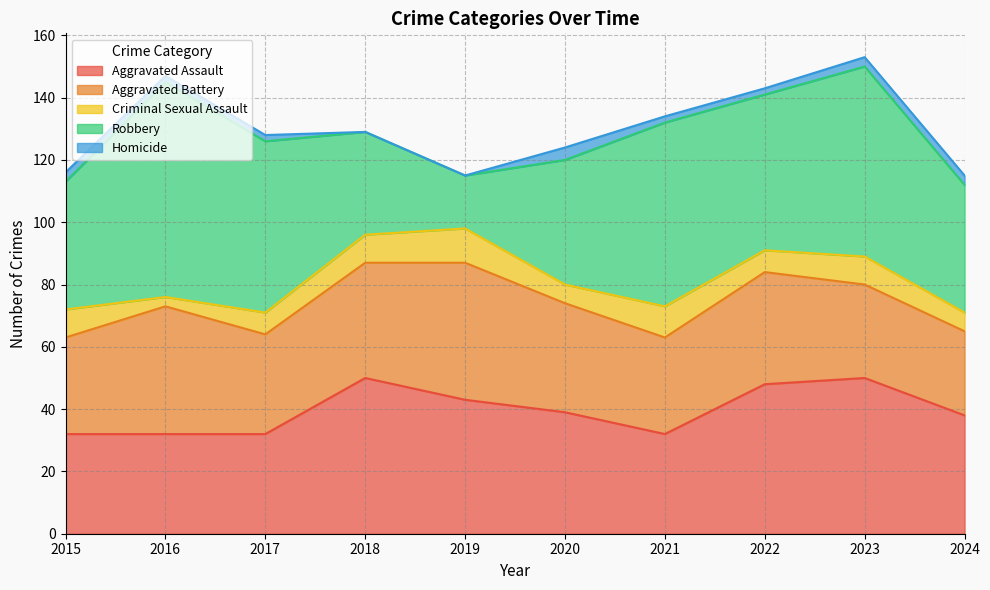

Which series changed the most between 2020 and 2023?

Robbery